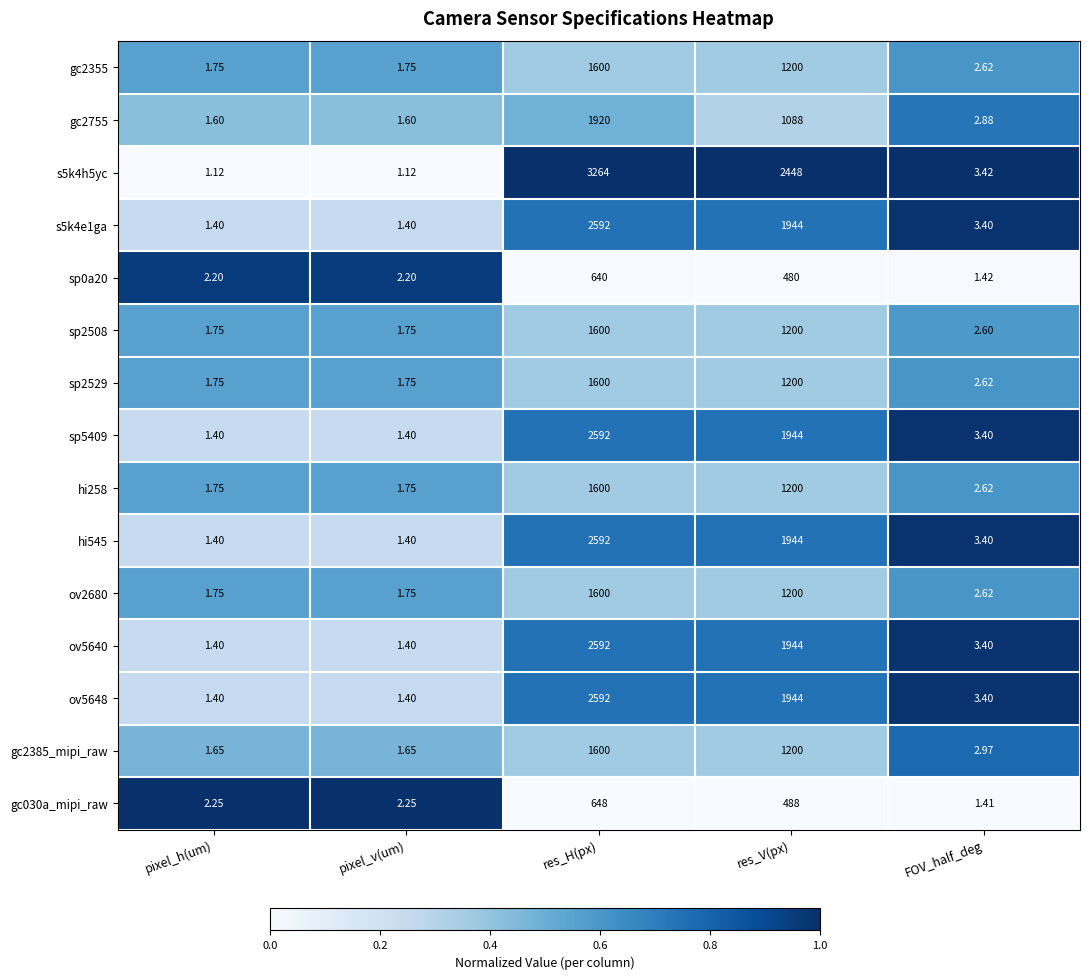

At which category does the chart reach its peak across all series?

res_H(px)